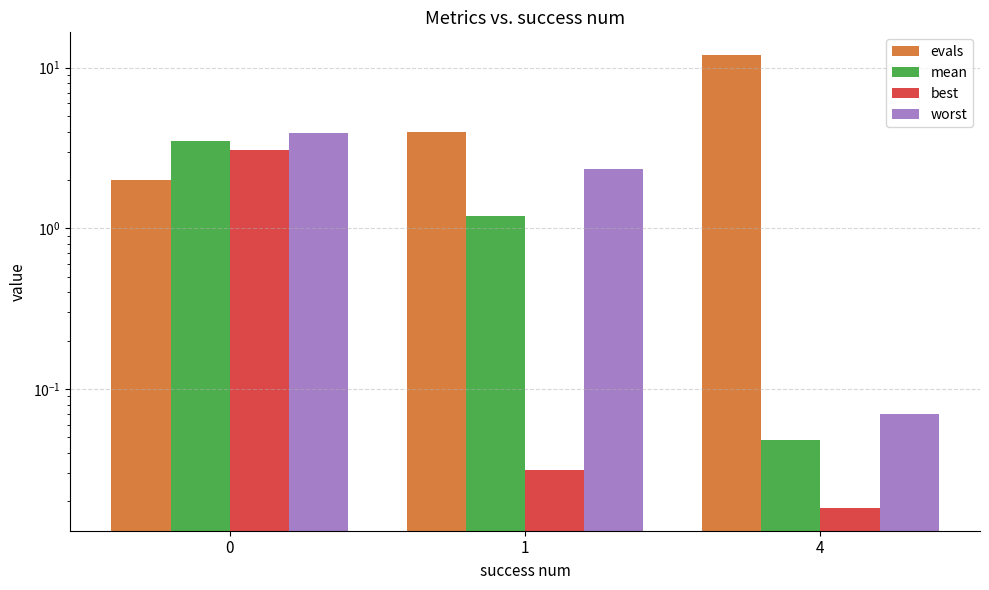

Is the value of best at 1 greater than the value of worst at 4?

No